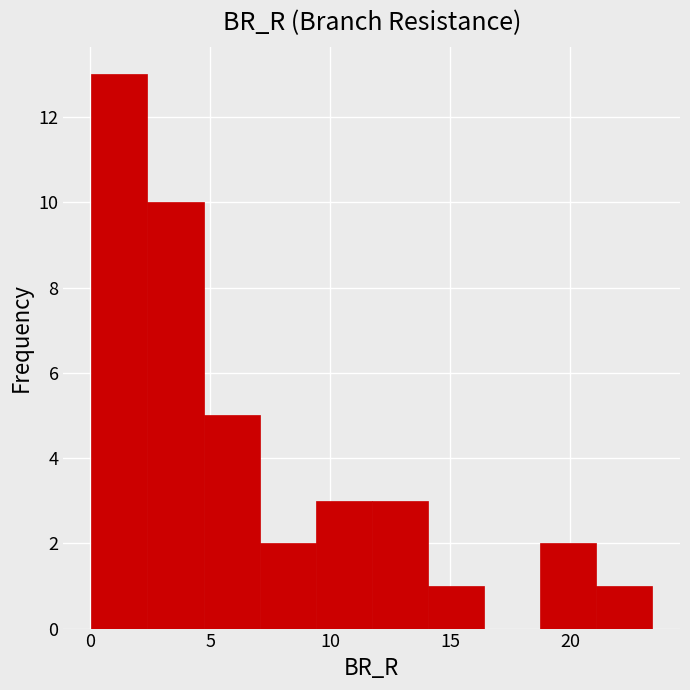

Which range on the x-axis has the tallest bar?

0.0 to 2.5